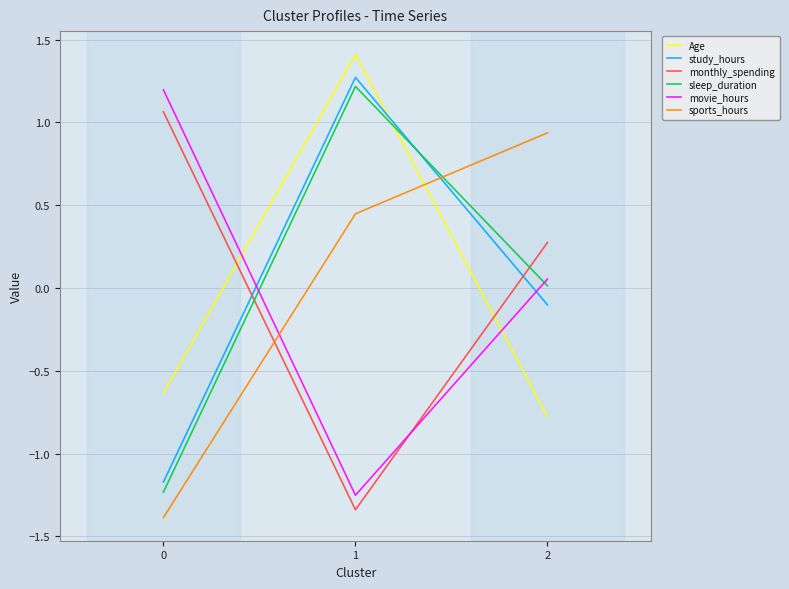

Which label corresponds to the largest value in the chart?

1